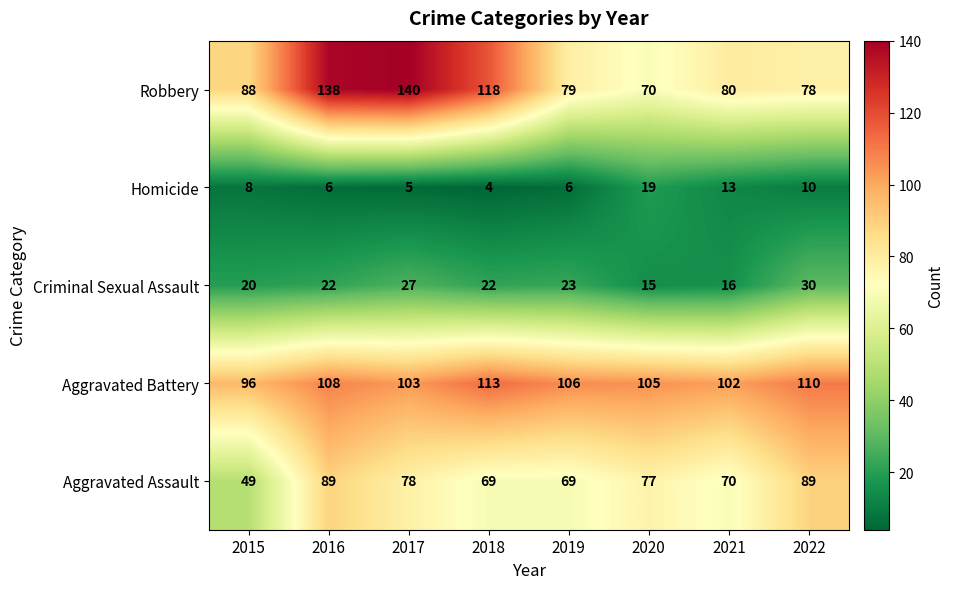

What is the sum of the Homicide values at 2018 and 2019?

10